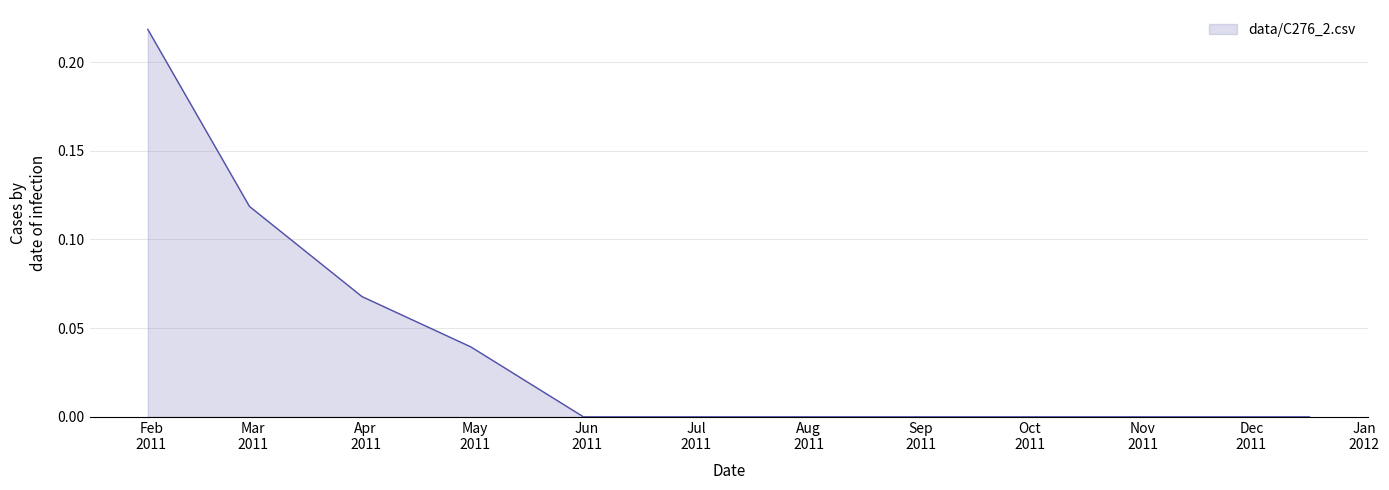

Is this an area chart (filled region under the line)?

Yes